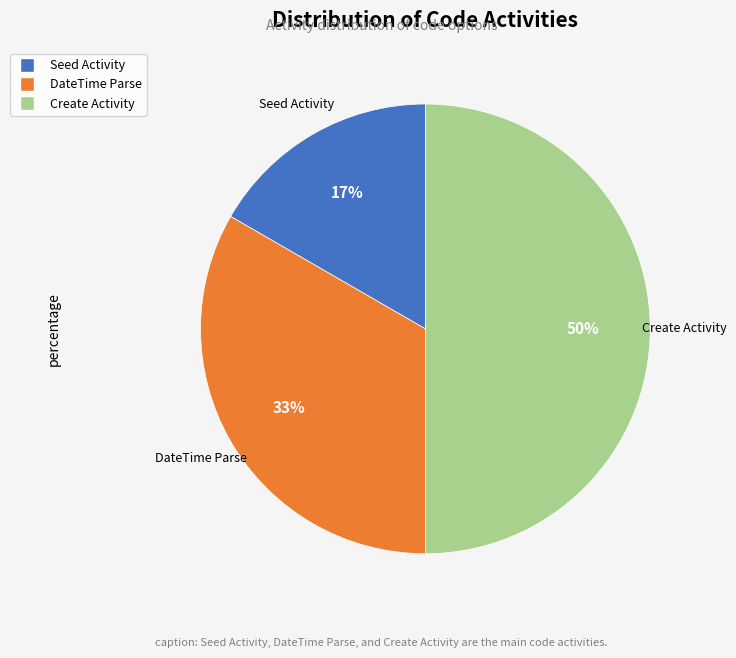

The Seed Activity slice represents 30% of the pie. True or false?

False